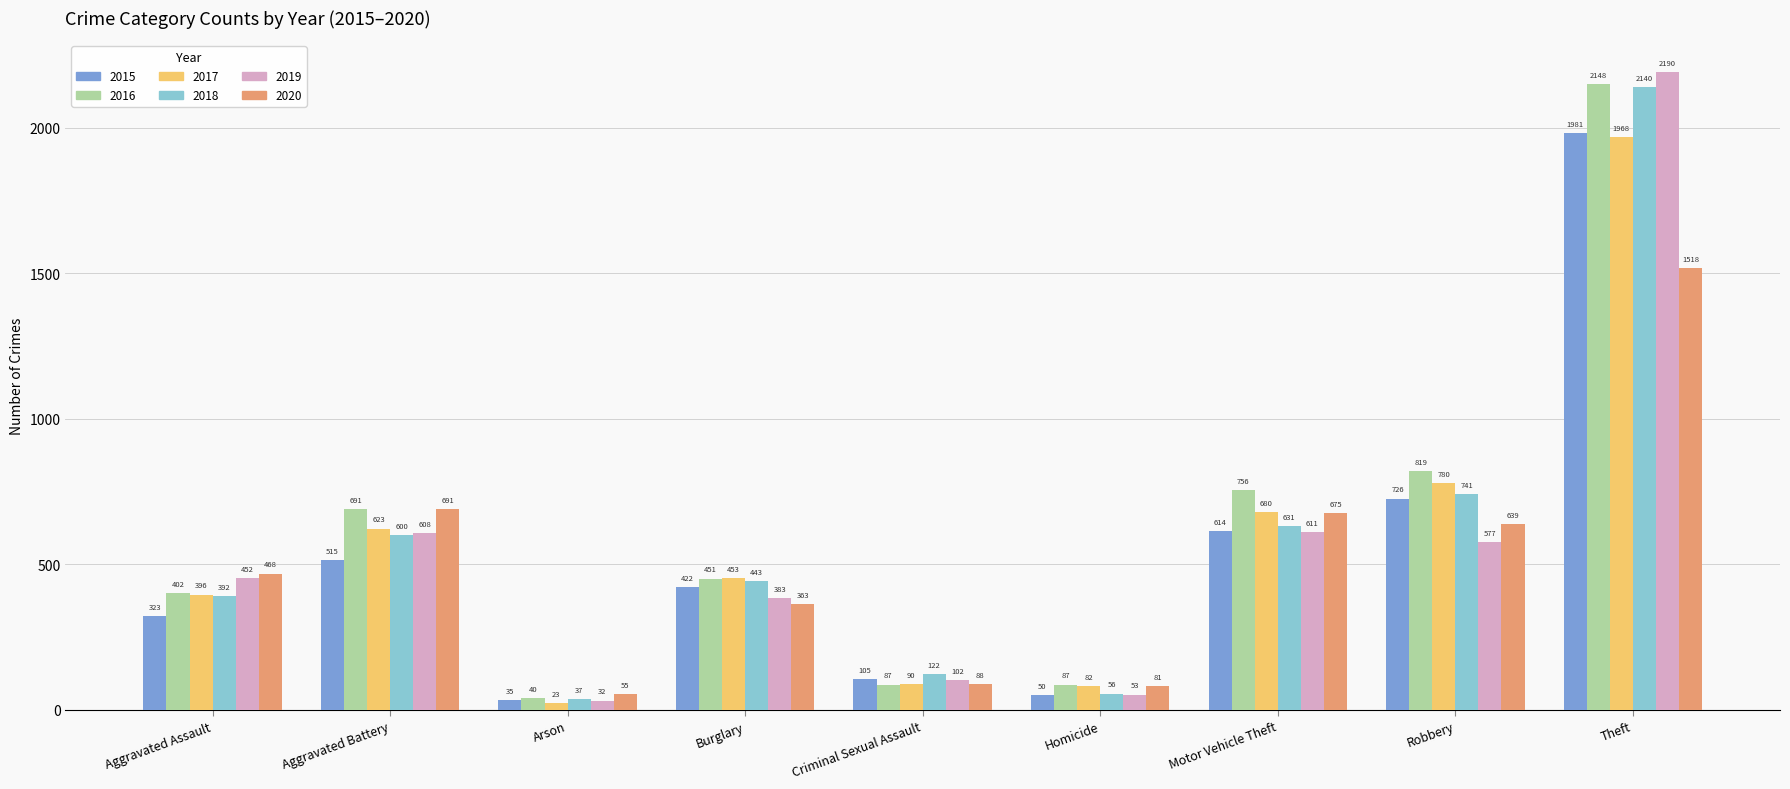

Is it true that 2018 equals 741 at Robbery?

True